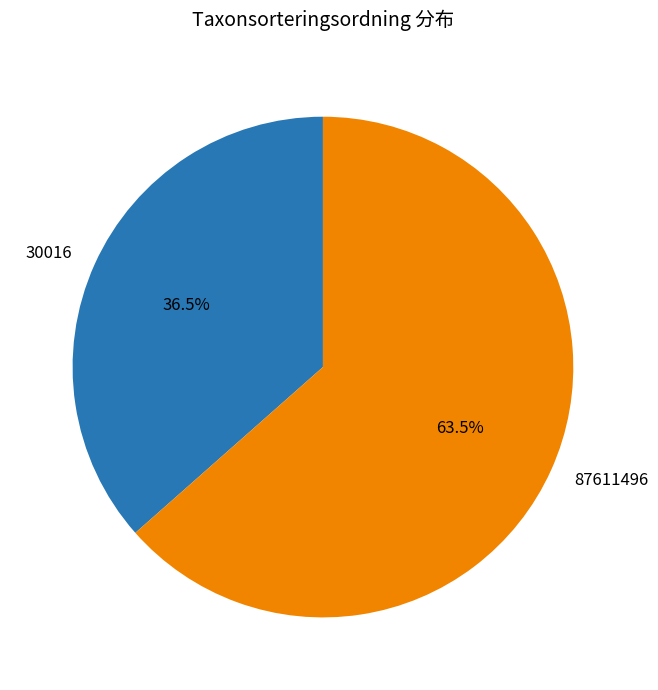

Between 87611496 and 30016, which is larger?

87611496